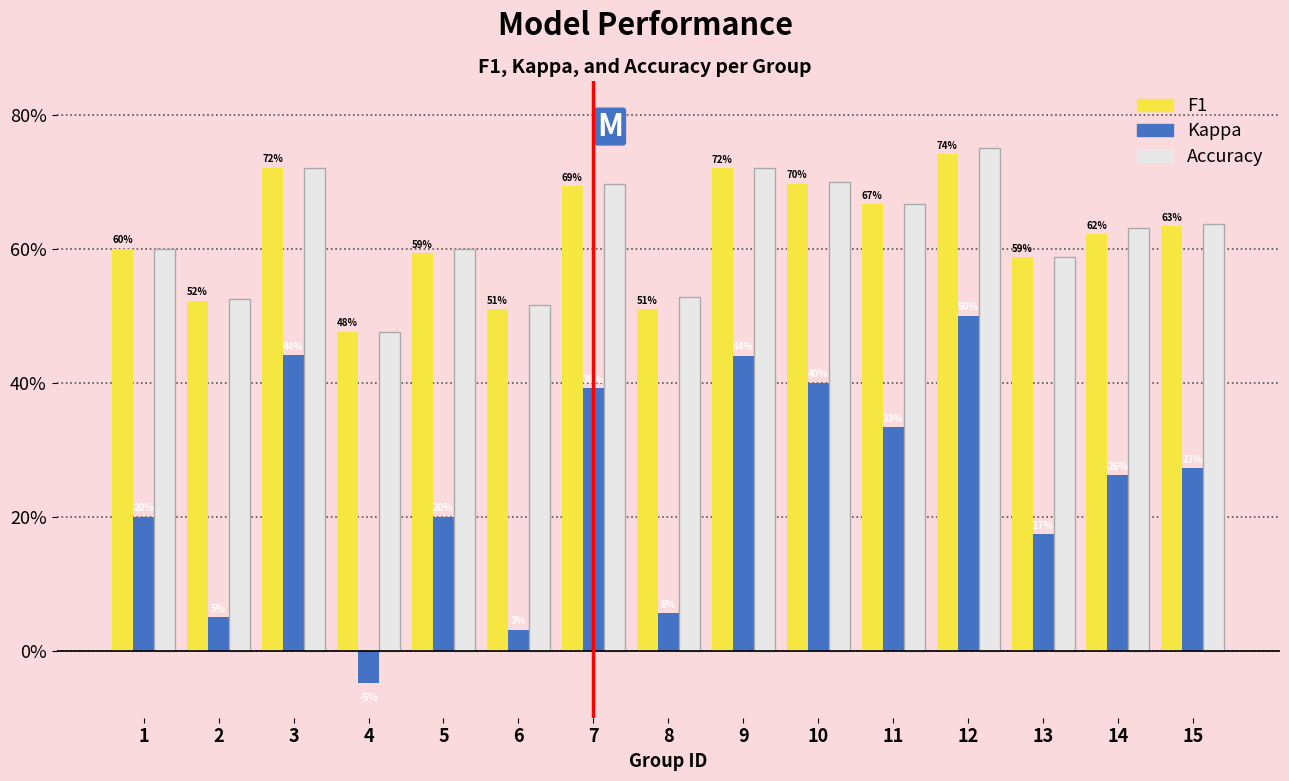

Are the bars grouped side by side (vs. stacked)?

Yes